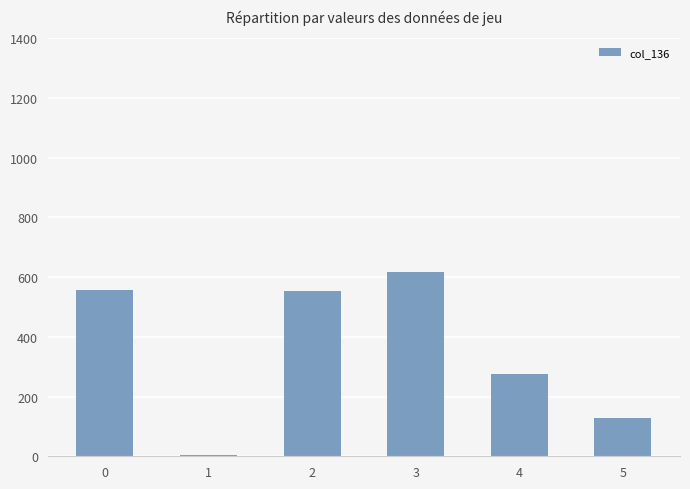

Is it true that the value at 3 is 872?

False